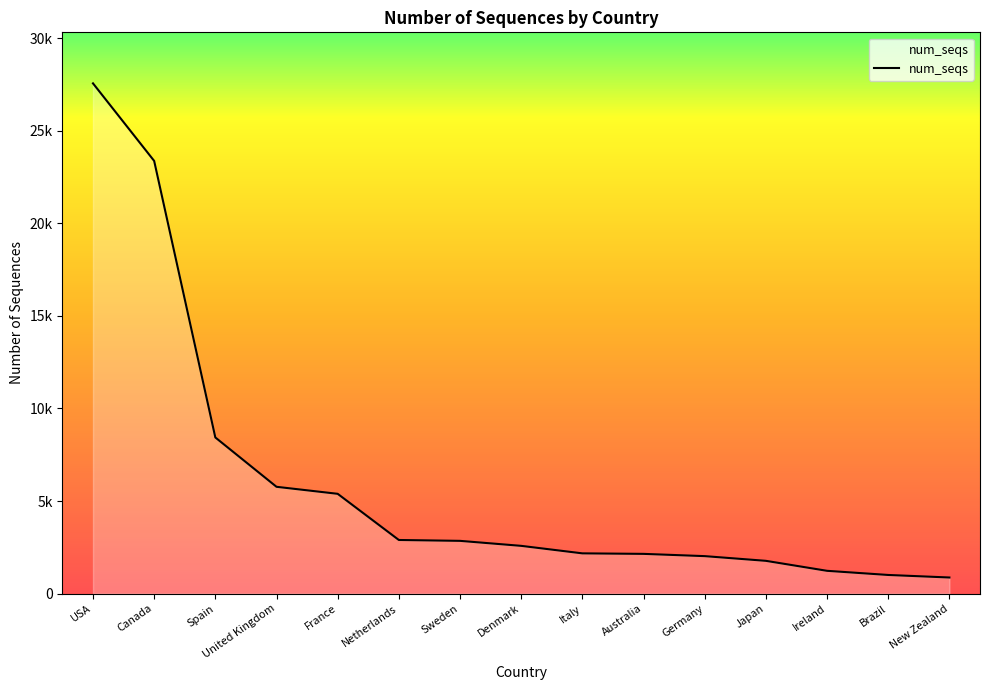

What position from the right is United Kingdom?

12